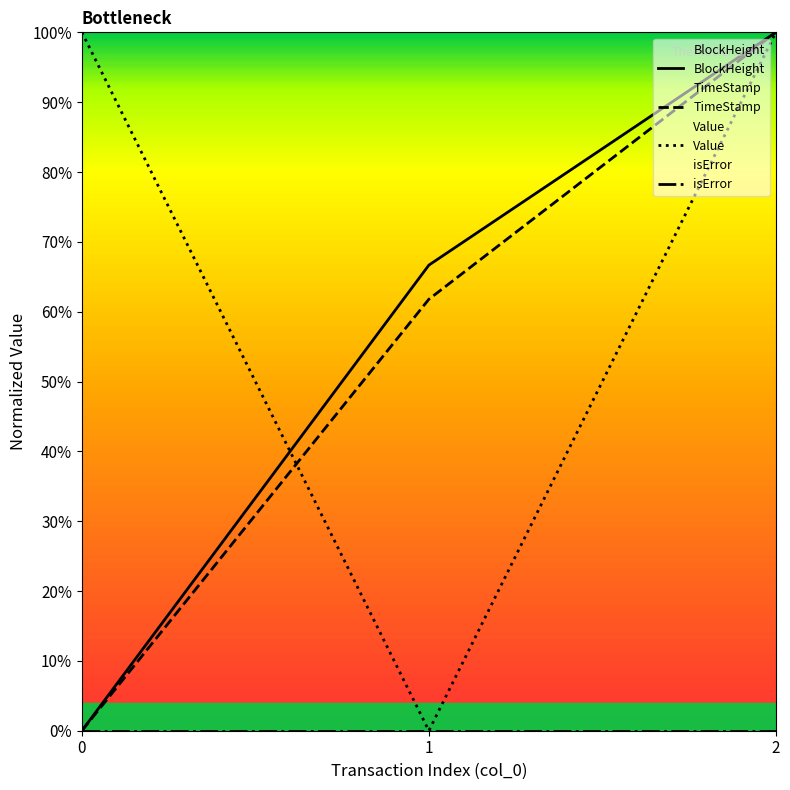

What is the difference between the Value values at 0 and 1?

1.0